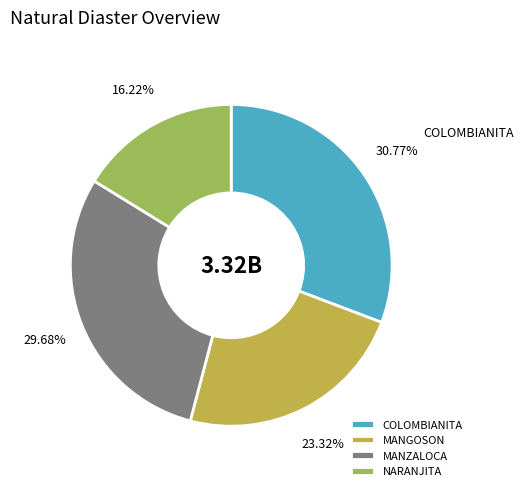

True or false: NARANJITA accounts for 27% of the total.

False